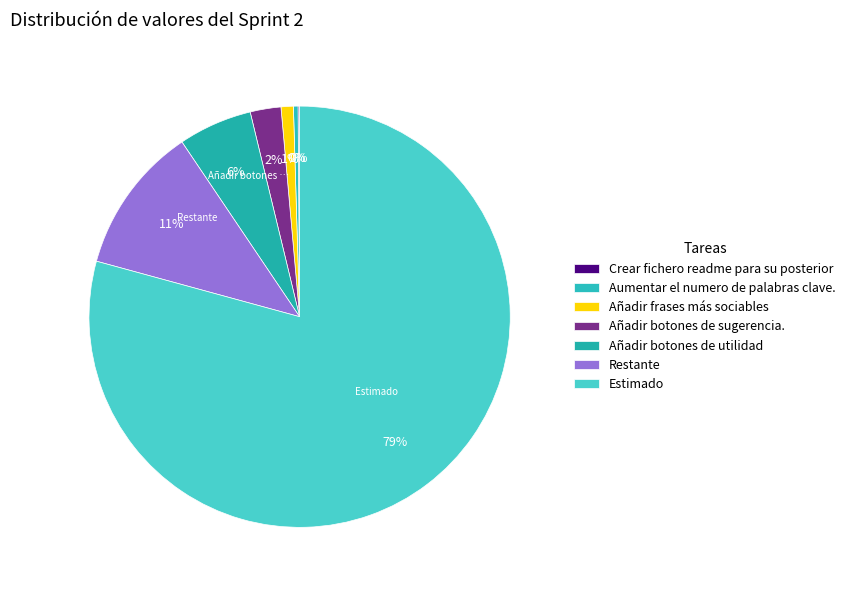

Do Añadir frases más sociables and Restante together represent more than half of the pie?

No